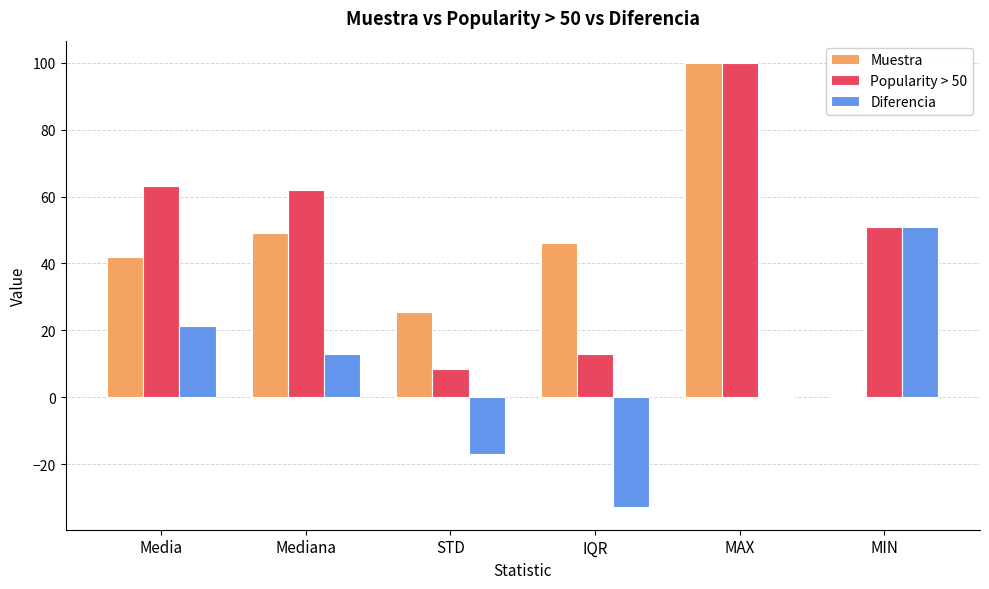

Is the value of Popularity > 50 at Mediana greater than the value of Diferencia at Media?

Yes